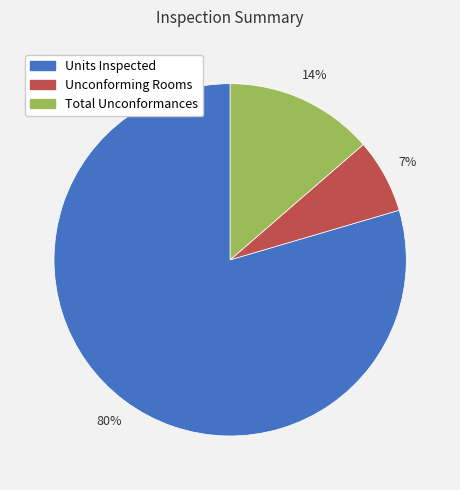

How many segments does this pie chart have?

3